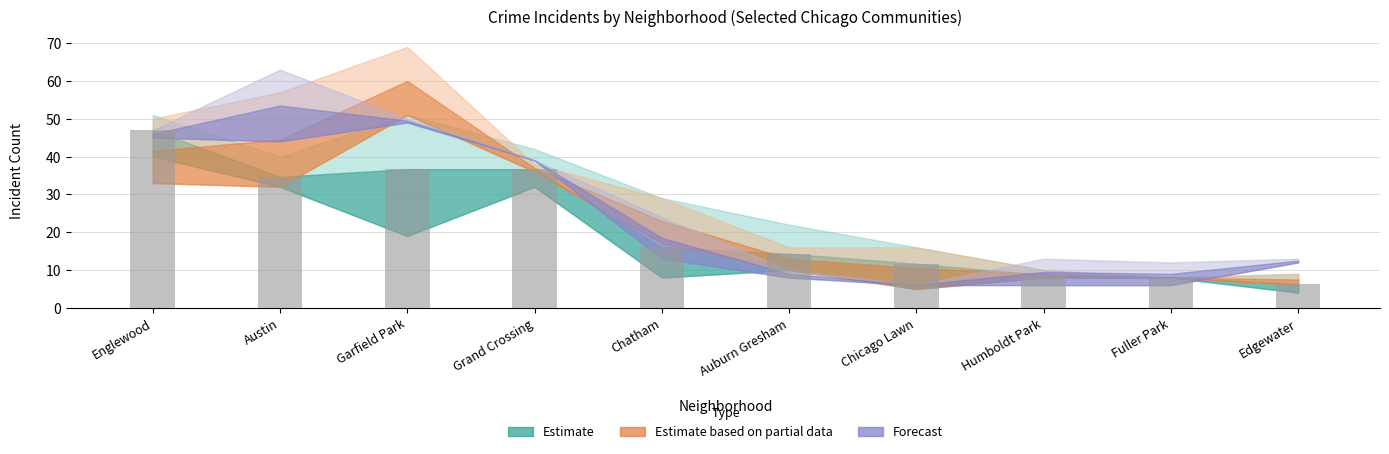

What is the sum of the values at Humboldt Park and Auburn Gresham?

23.0